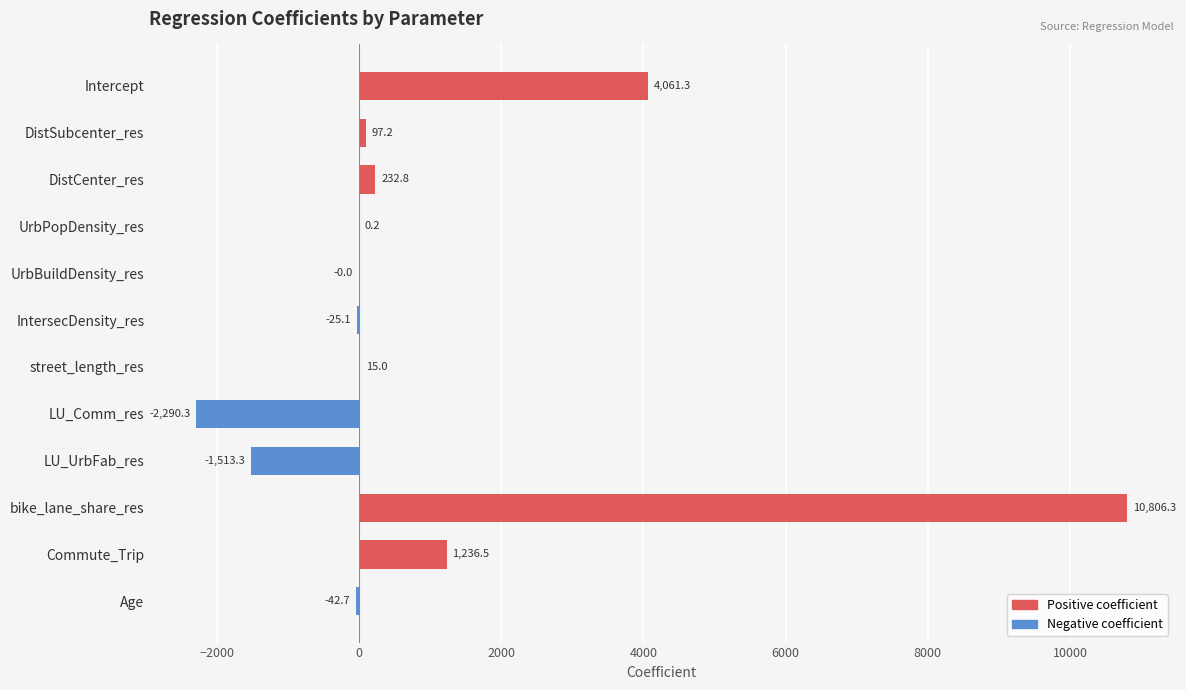

At which label is the value closest to 4258?

Intercept